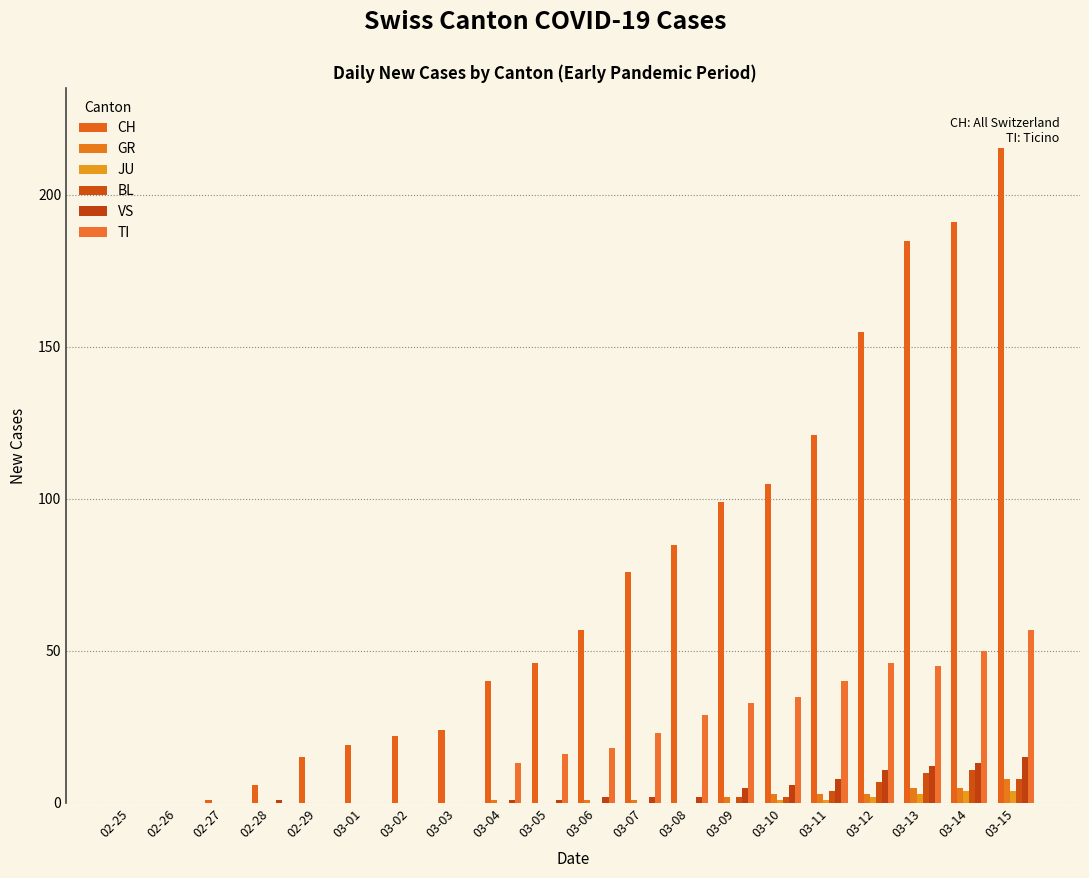

The TI series shows 6 at 03-04. True or false?

False